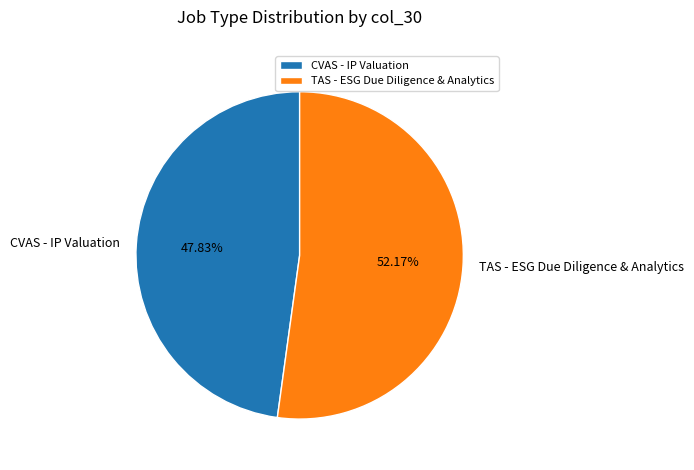

Between CVAS - IP Valuation and TAS - ESG Due Diligence & Analytics, which is larger?

TAS - ESG Due Diligence & Analytics